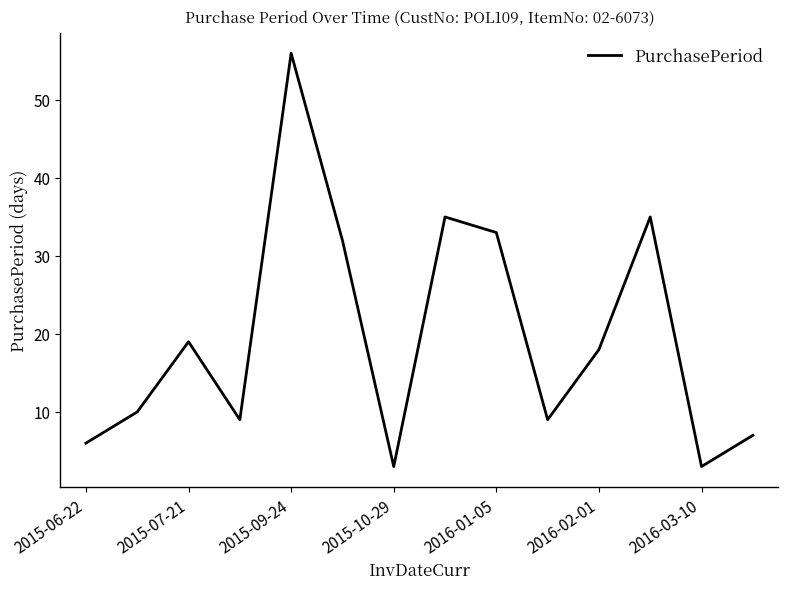

Count the number of categories in the chart.

14